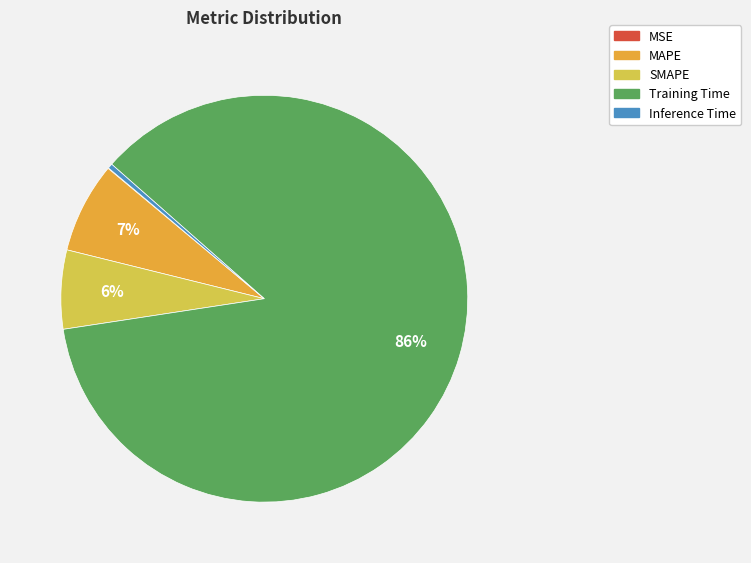

To the nearest percent, what portion does SMAPE represent?

6%